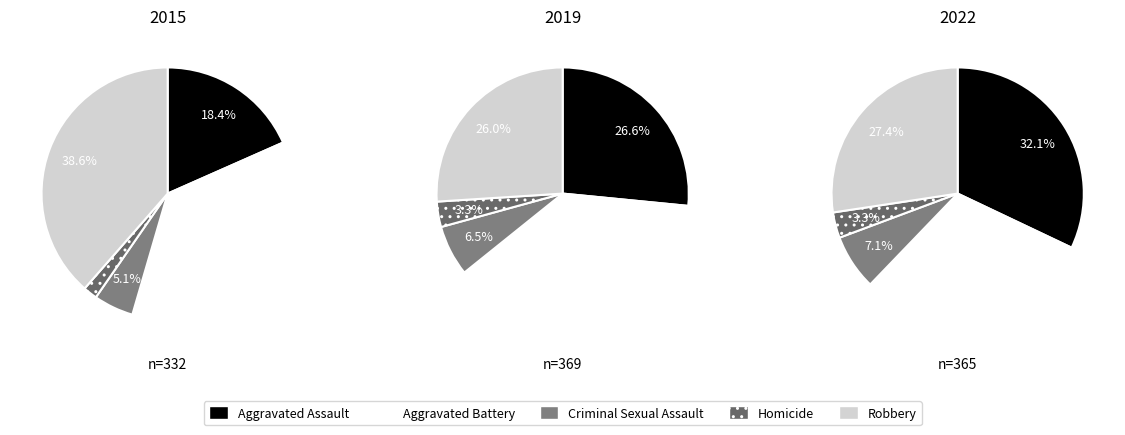

What portion of the pie excludes values_2019?

63.9%